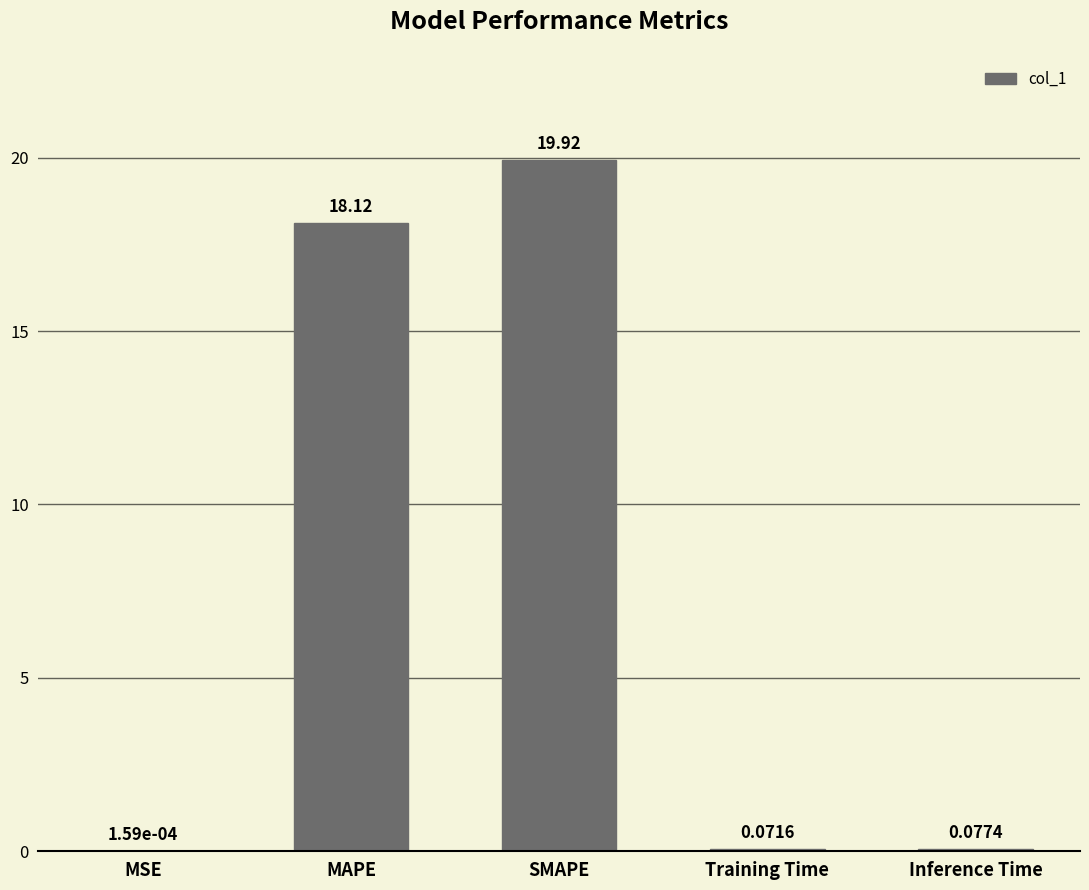

Which label corresponds to the largest value in the chart?

SMAPE